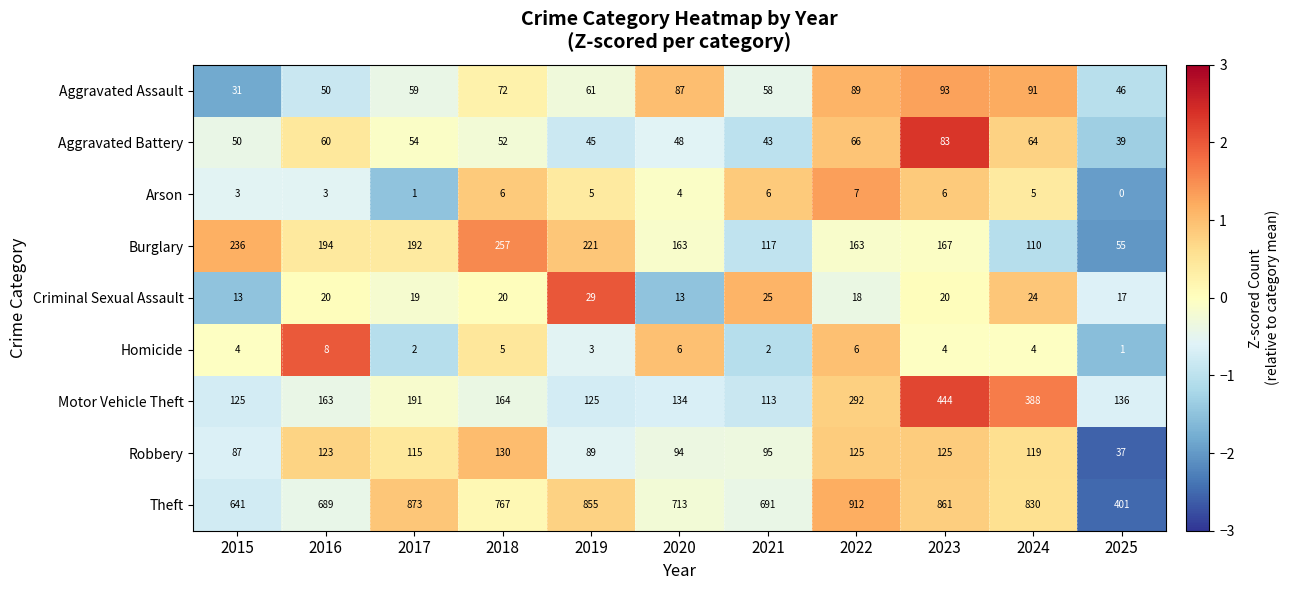

What is the difference between the maximum and second lowest values in the Motor Vehicle Theft series?

319